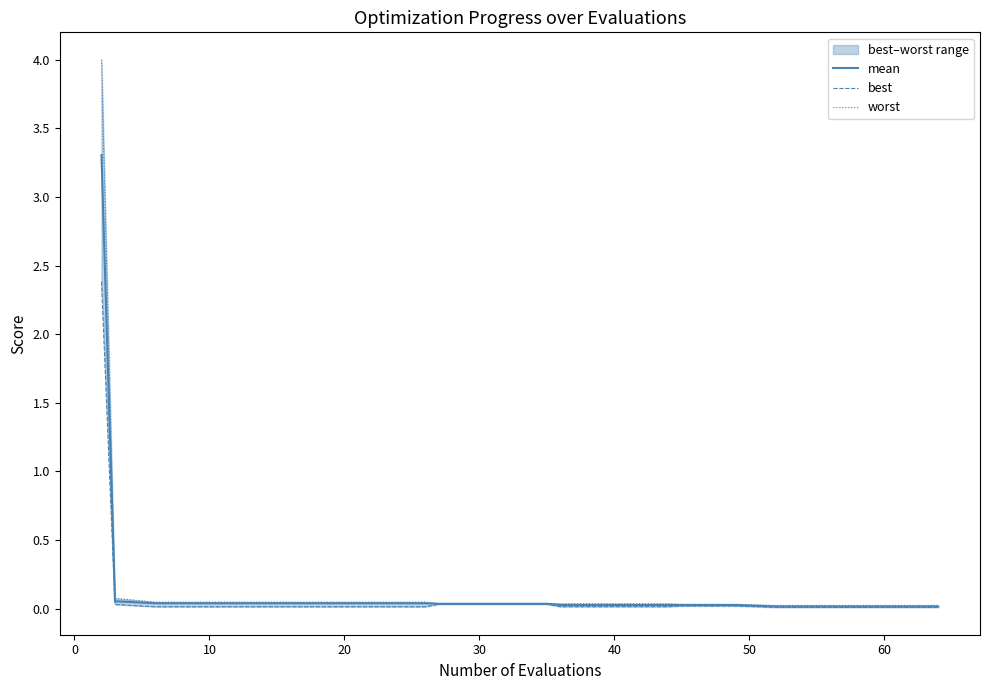

What is the sum of all best values?

2.7